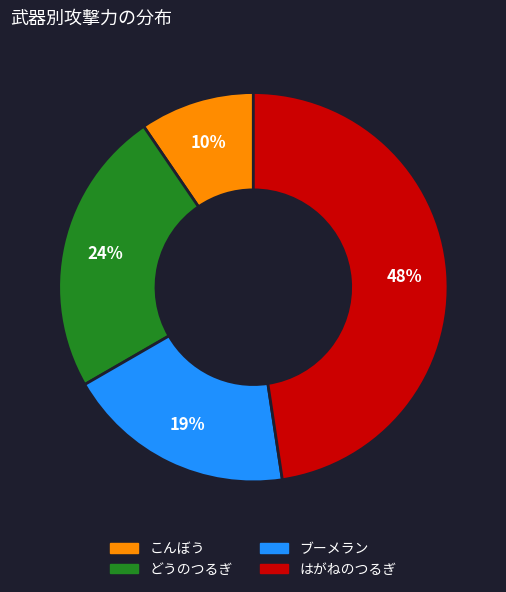

Is there any slice that represents more than half of the pie?

No